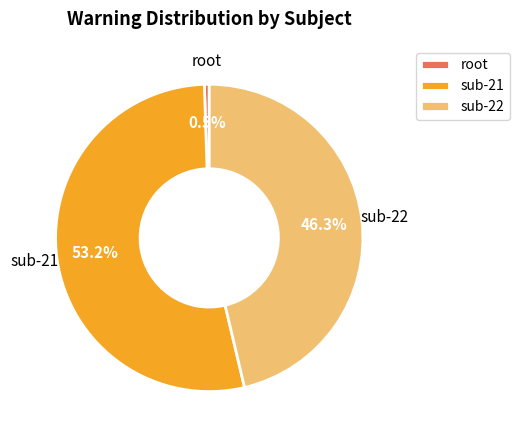

Rank the categories by value from highest to lowest.

sub-21, sub-22, root